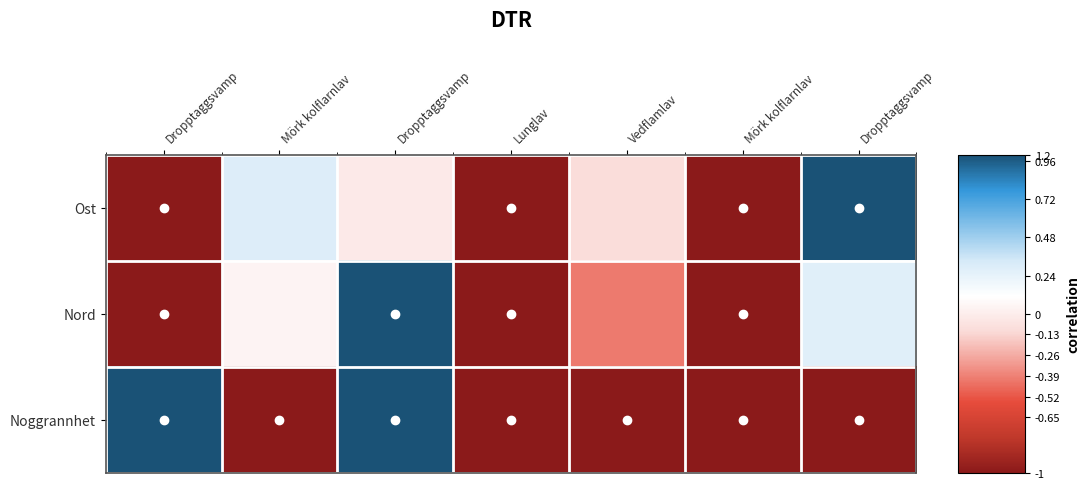

Between Mörk kolflarnlav and Vedflamlav, which is larger?

Vedflamlav